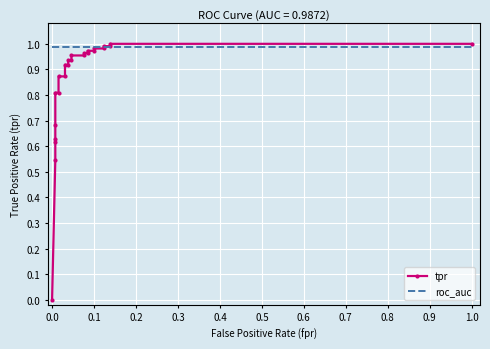

Reading left to right, list all the values displayed in this chart.

tpr: 0.0	0.5	0.6	0.6	0.7	0.8	0.8	0.9	0.9	0.9	0.9	0.9	0.9	1.0	1.0	1.0	1.0	1.0	1.0	1.0	1.0	1.0	1.0	1.0	1.0
roc_auc: 1.0	1.0	1.0	1.0	1.0	1.0	1.0	1.0	1.0	1.0	1.0	1.0	1.0	1.0	1.0	1.0	1.0	1.0	1.0	1.0	1.0	1.0	1.0	1.0	1.0